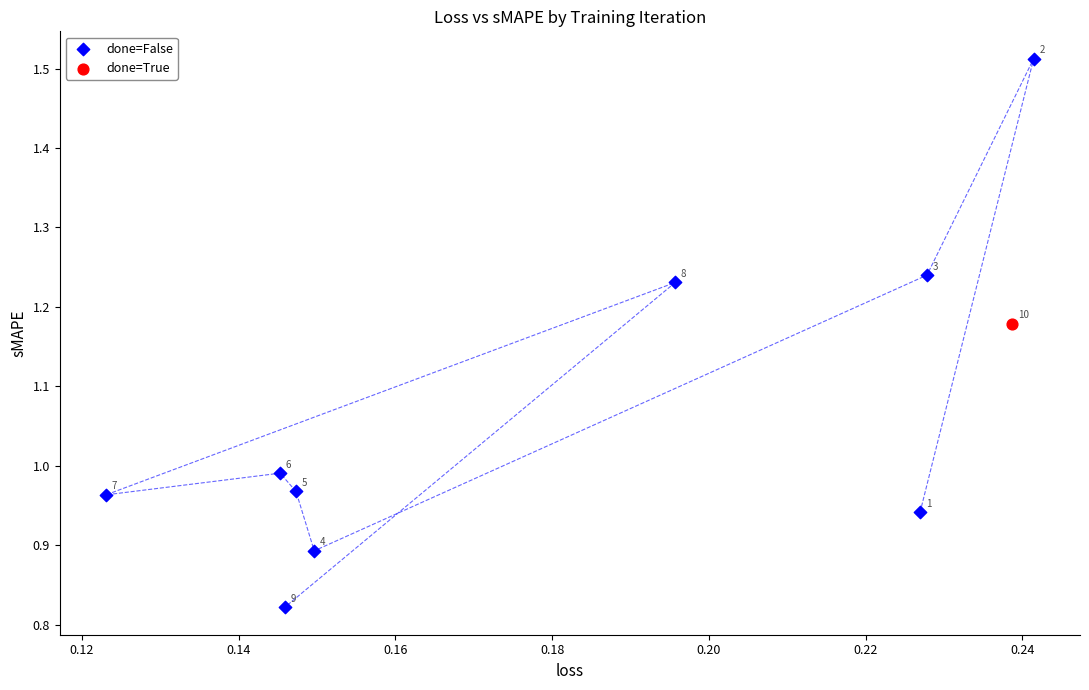

What are all the series names shown in the legend?

done=False, done=True